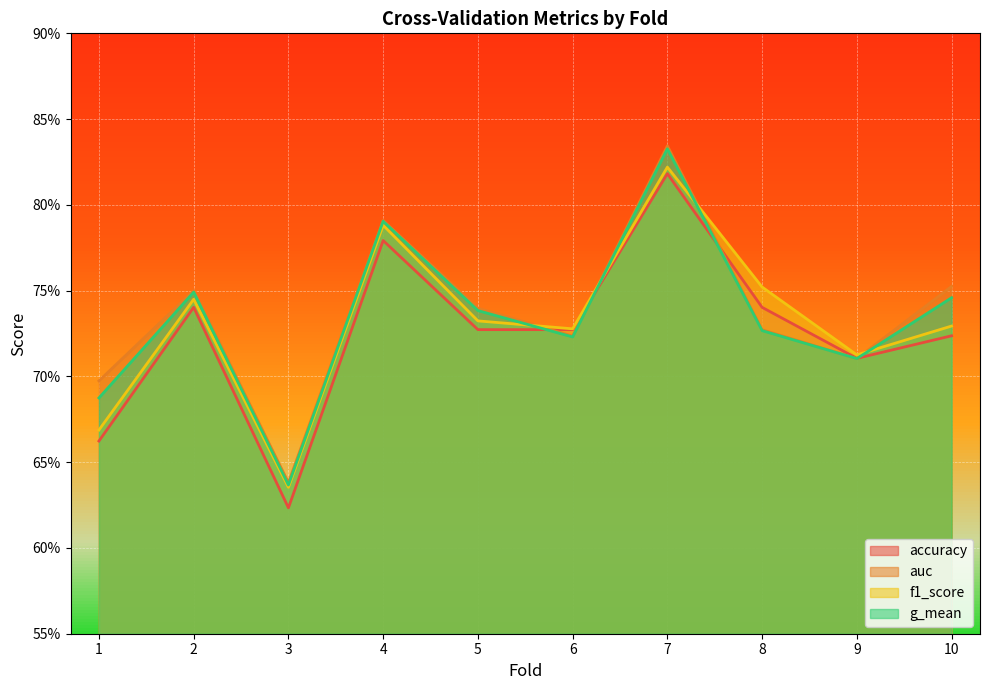

Is it true that auc equals 0.7 at 6?

True